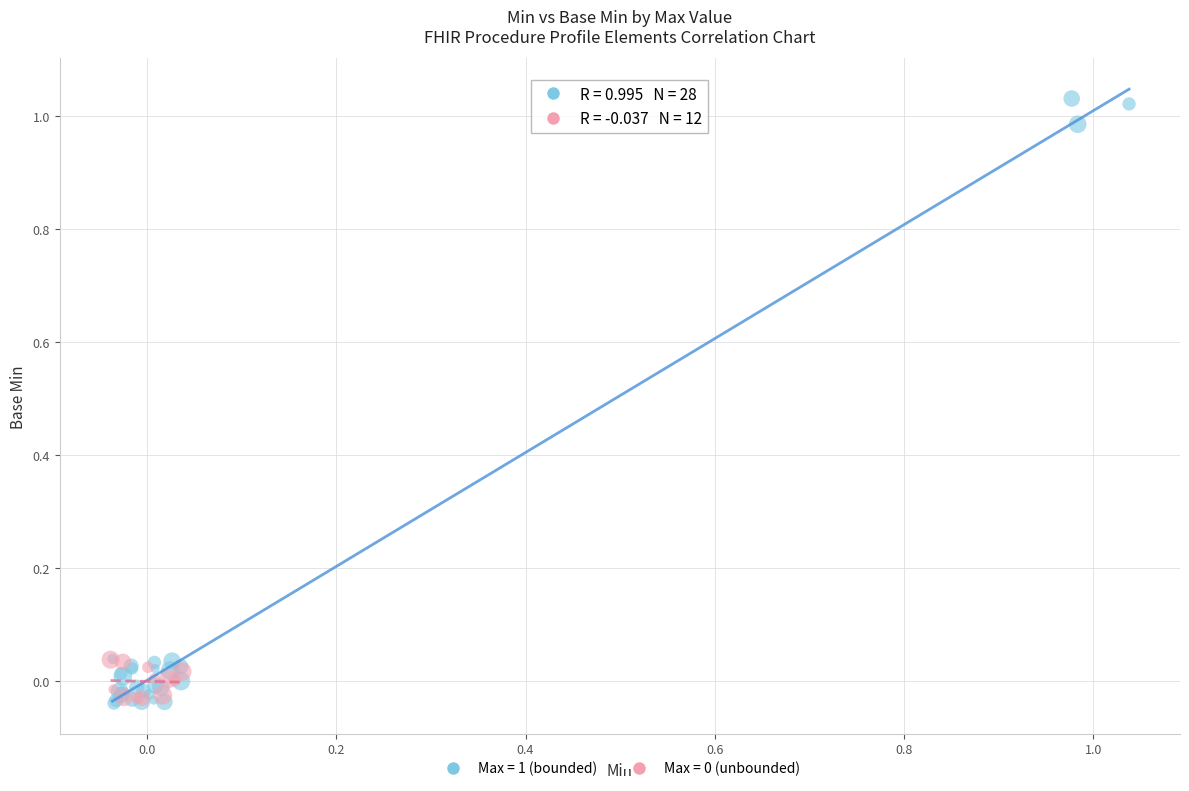

Which series has the widest spread of Y values?

Max = 1 (bounded)